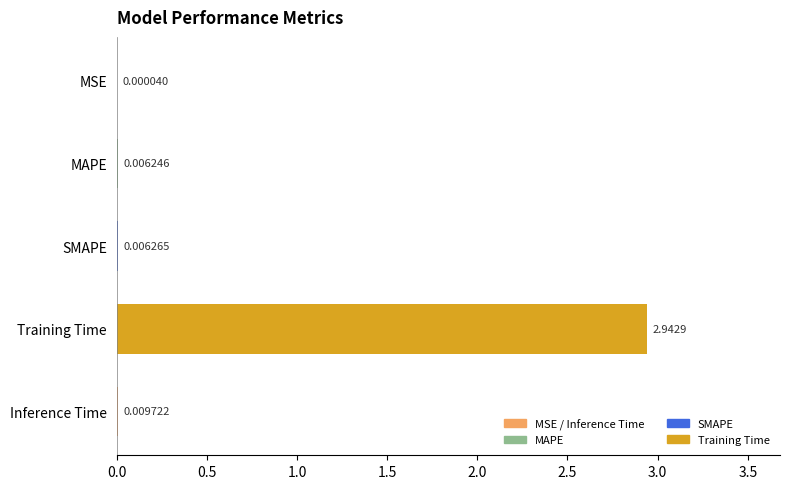

What is the change in value from SMAPE to Training Time?

+2.9